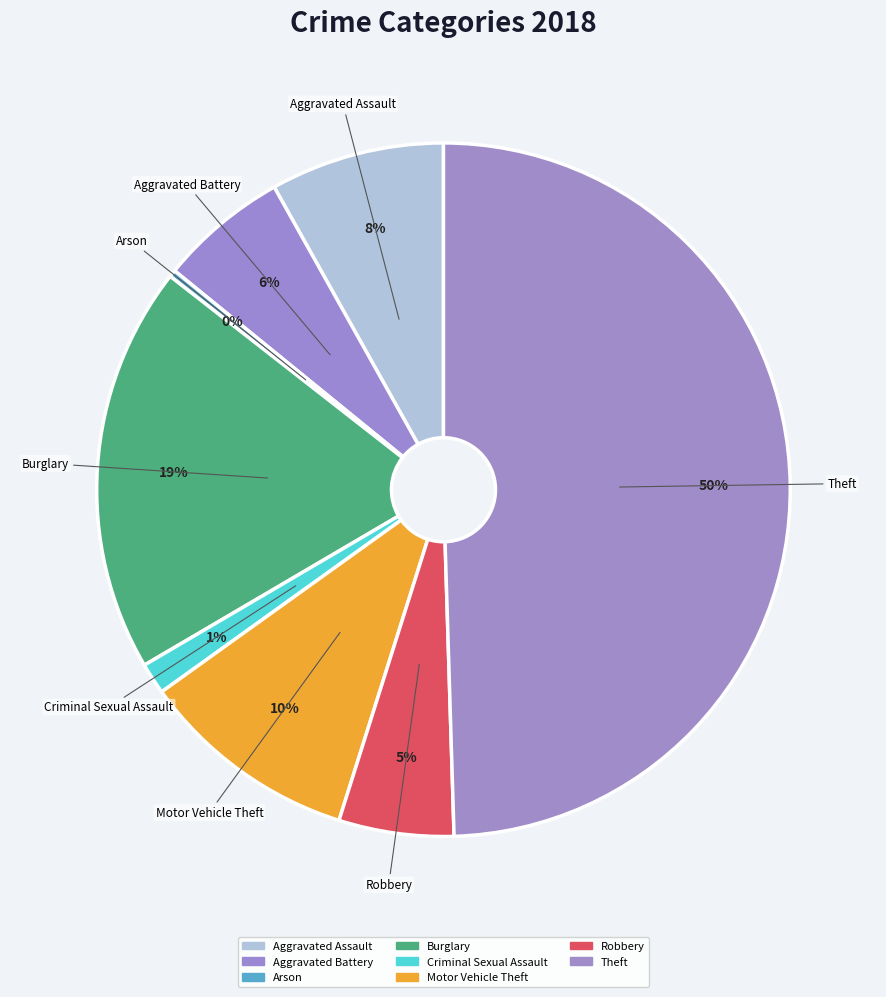

How many segments does this pie chart have?

8